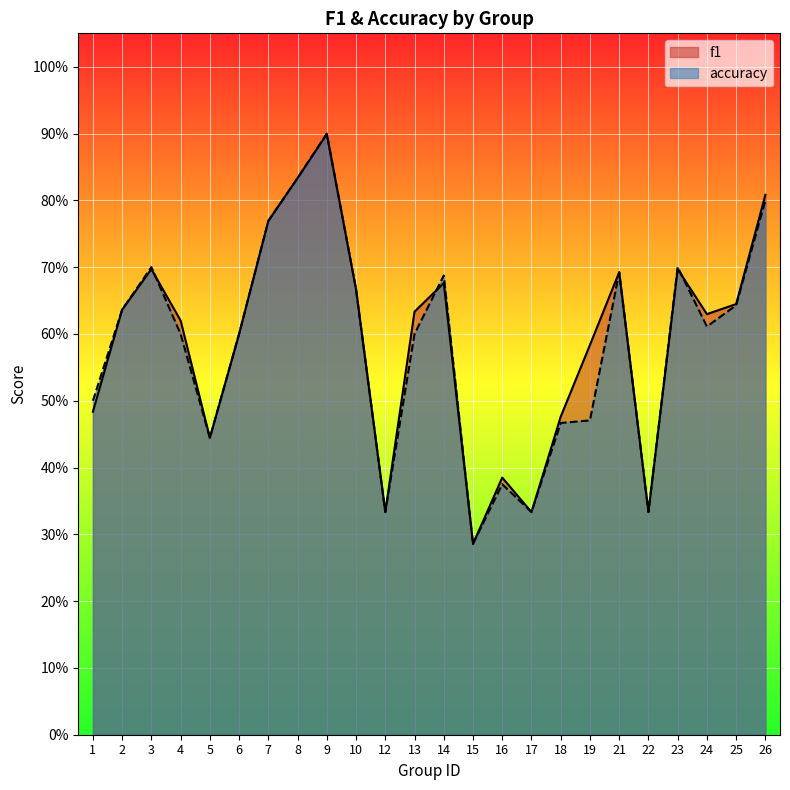

What is the difference between the f1 values at 19 and 10?

0.1